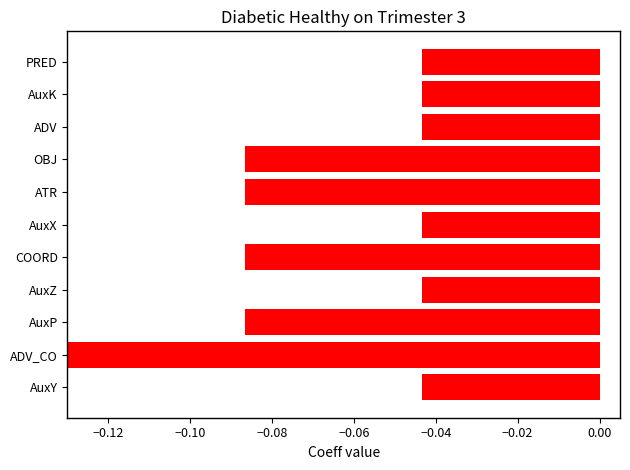

Are the bars grouped side by side (vs. stacked)?

No